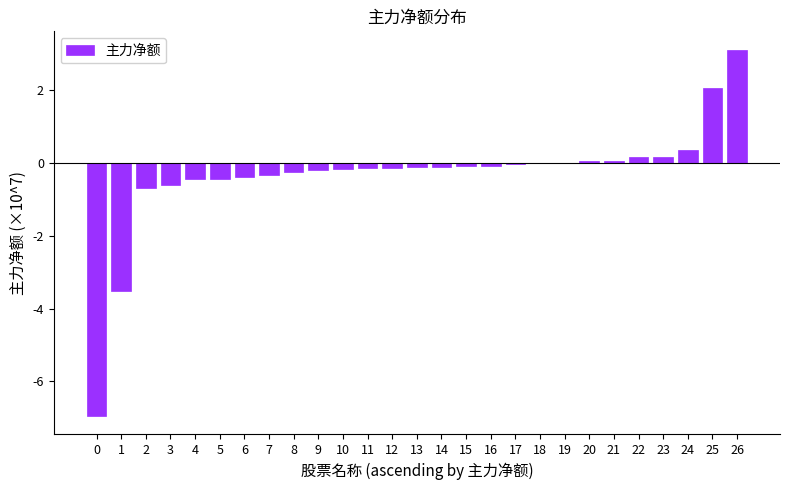

List the labels in order of value, largest first.

26, 25, 24, 23, 22, 21, 20, 19, 18, 17, 16, 15, 14, 13, 12, 11, 10, 9, 8, 7, 6, 5, 4, 3, 2, 1, 0